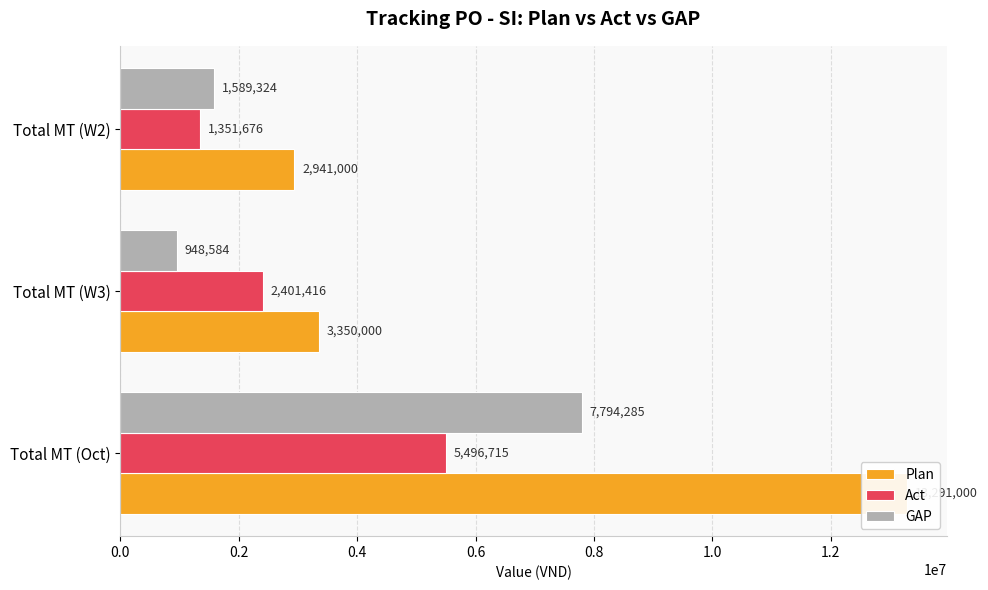

The value of GAP at Total MT (W2) is 1589323.9. True or false?

True